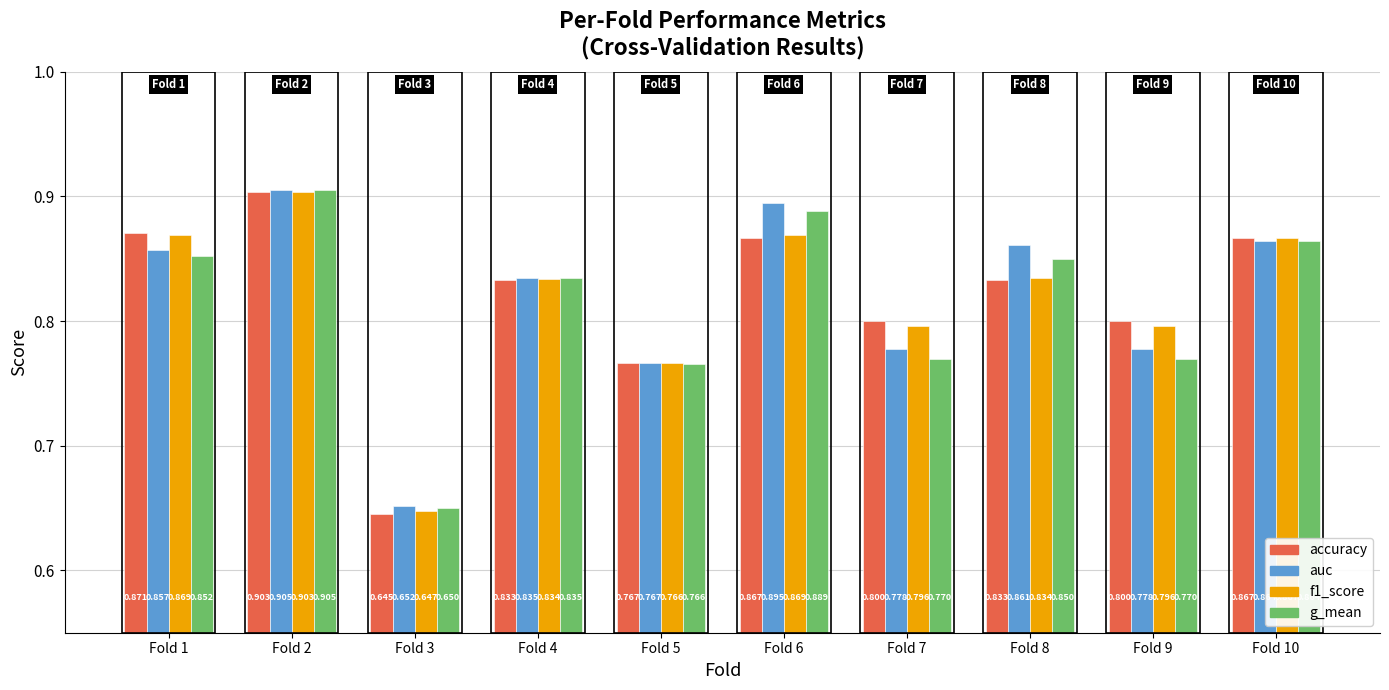

What is the value of the f1_score bar at the 9th from the left?

0.8